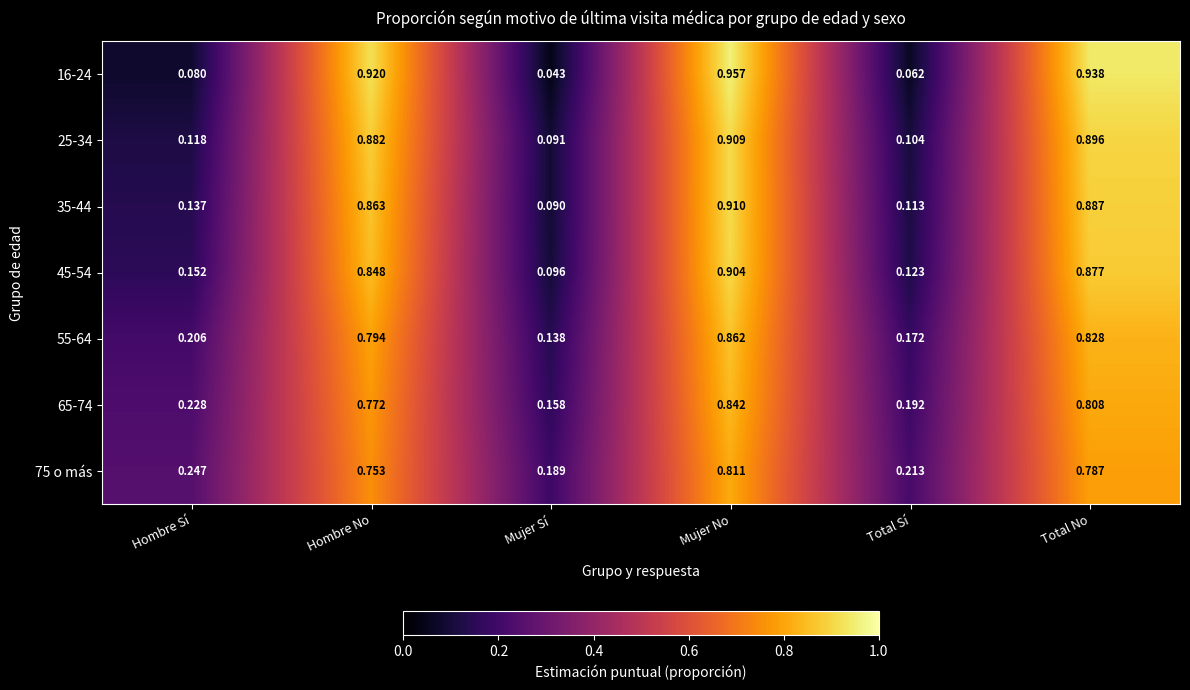

Which label corresponds to the largest value in the chart?

Mujer No